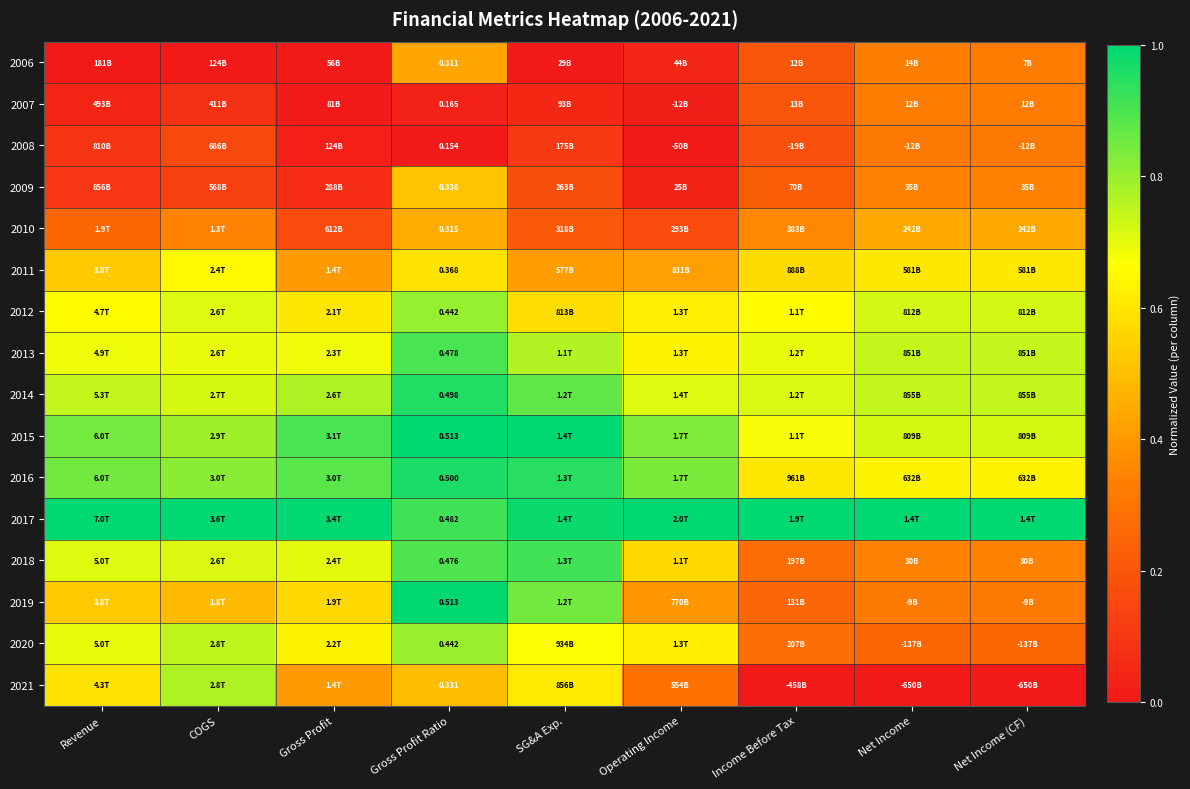

Between SG&A Exp. and Net Income, which series saw the biggest shift?

2021